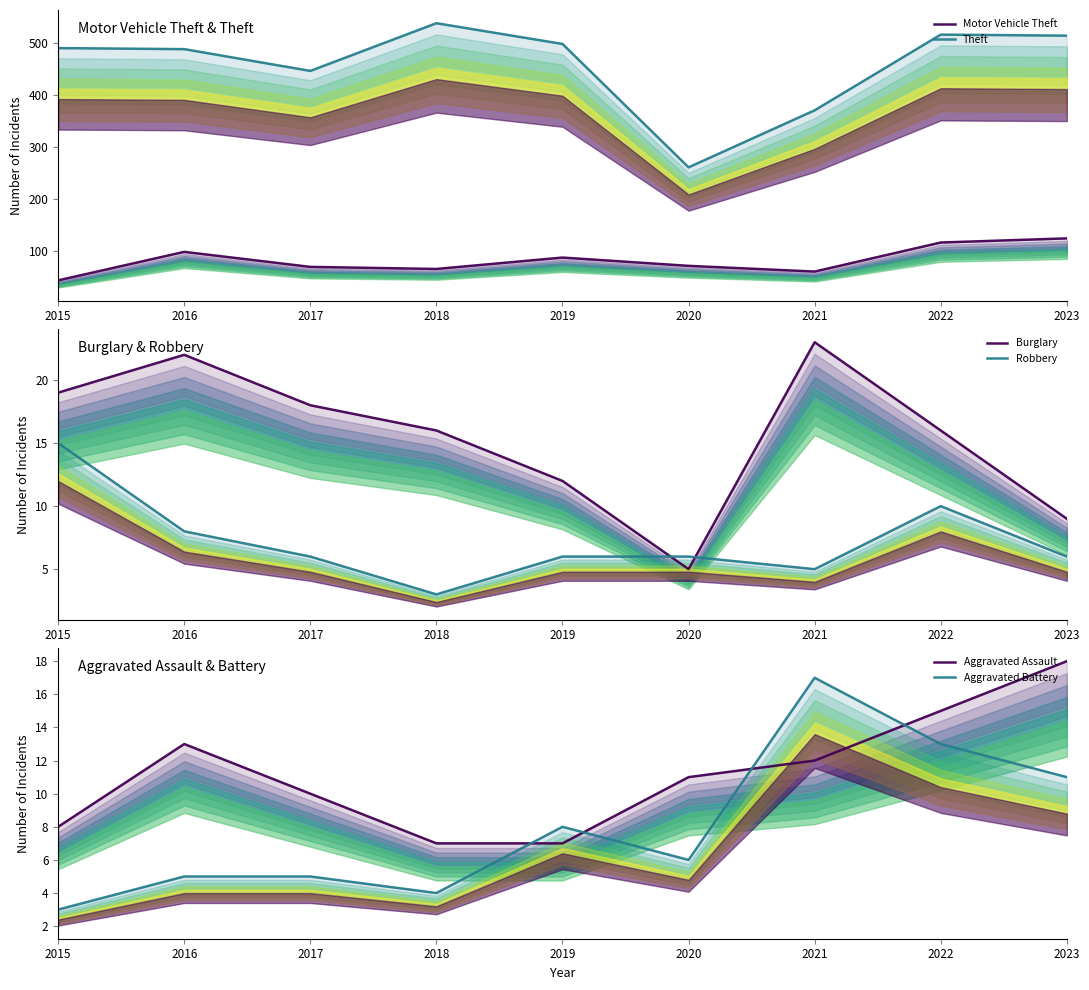

What is the value of the Motor Vehicle Theft point at the 4th from the left?

65